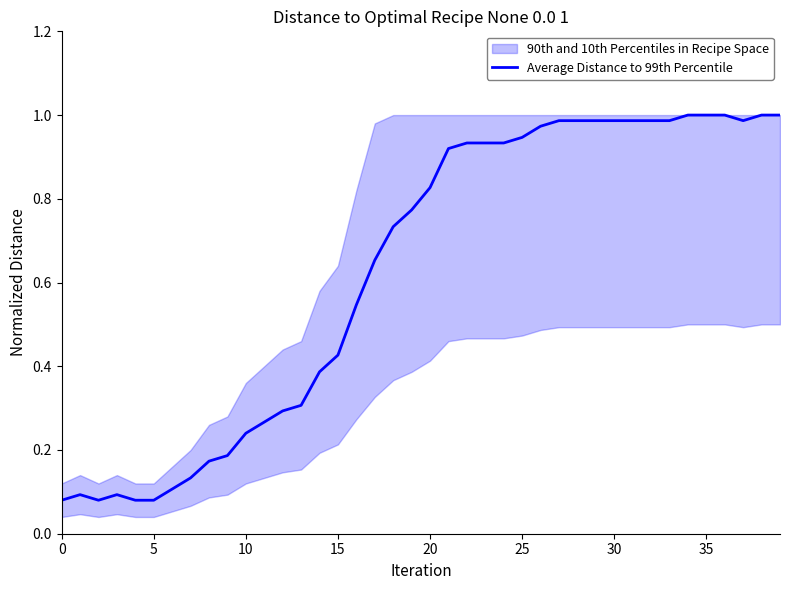

What is the greatest value displayed?

1.0